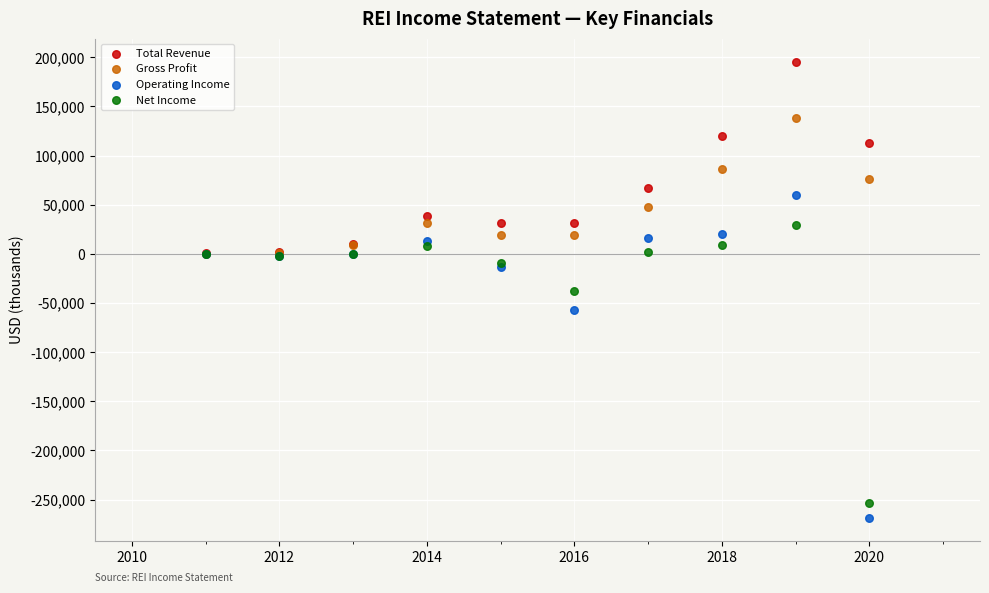

In the Operating Income series, what Y value is closest to -104300?

-57000